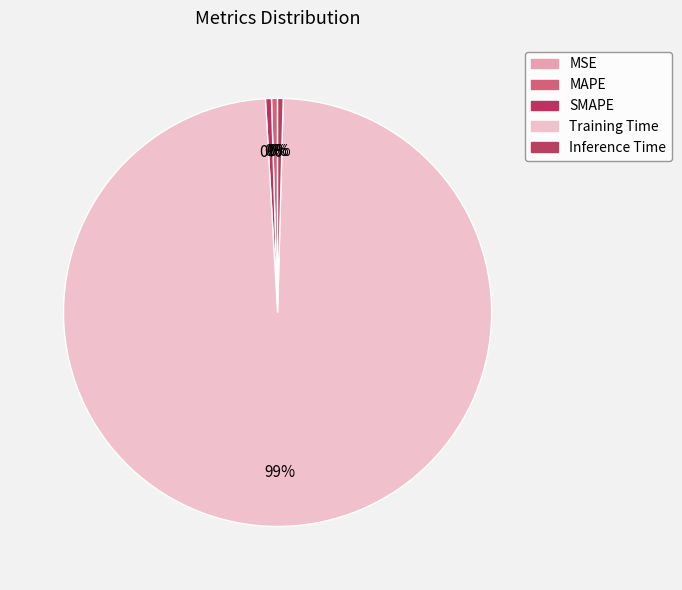

Rank the categories by value from lowest to highest.

MSE, Inference Time, MAPE, SMAPE, Training Time